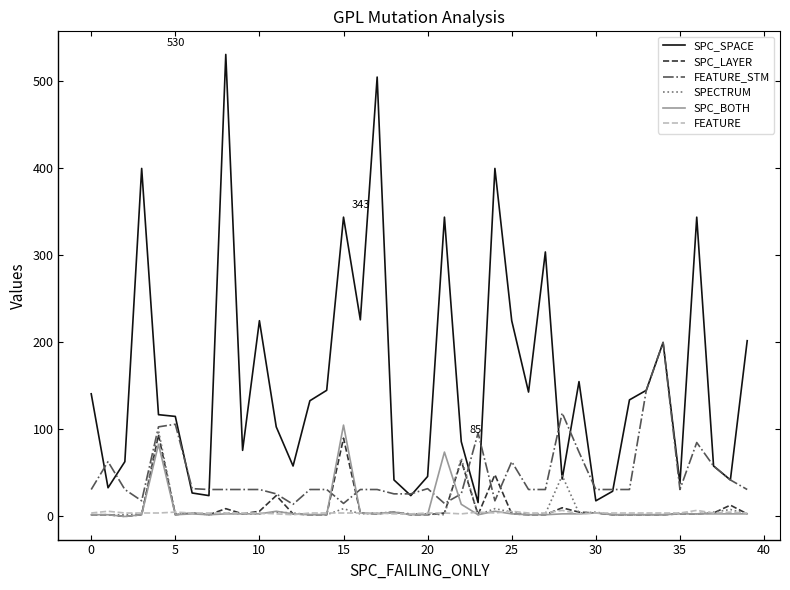

Which series has the widest spread of values?

SPC_SPACE